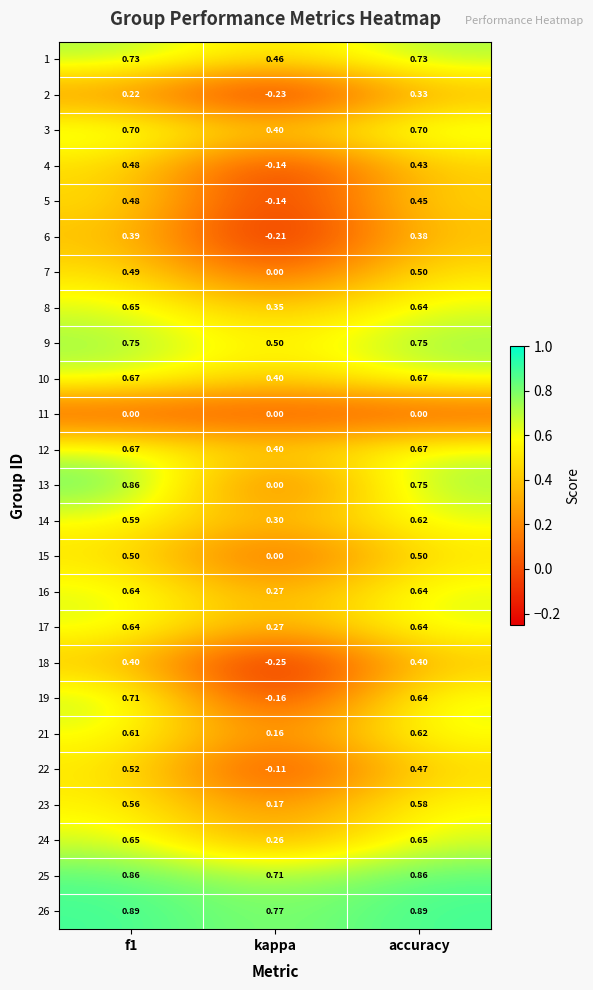

Is the value of 7 at accuracy greater than the value of 17 at kappa?

Yes